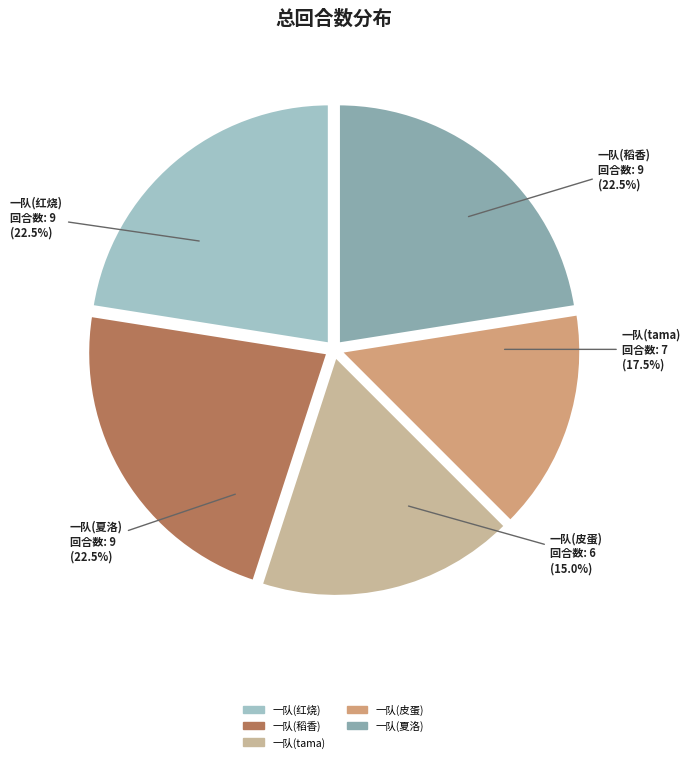

Is there a majority slice in this chart?

No